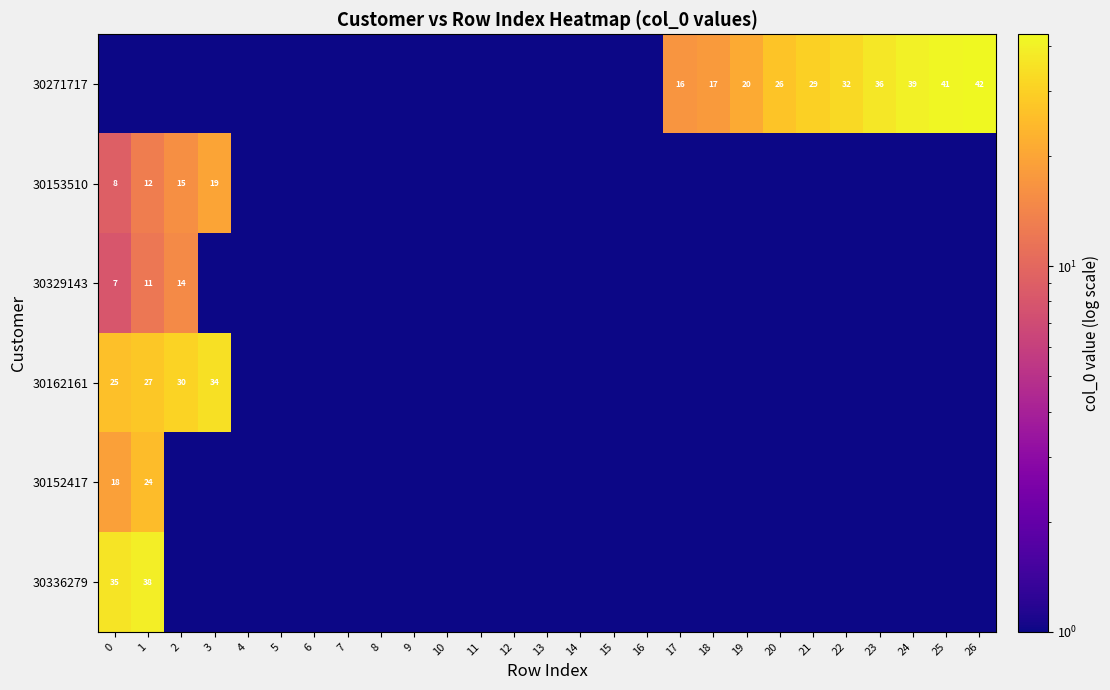

True or false: 30329143 has a value of 11 at 0.

False